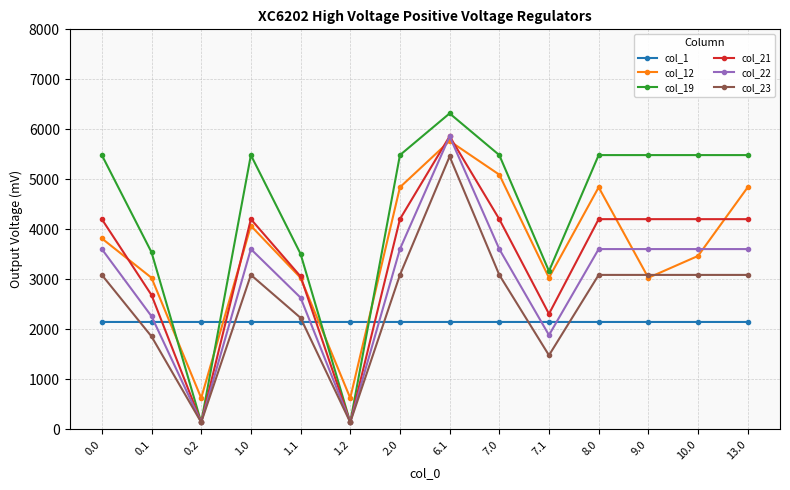

What is the value of the col_19 point at the 3rd from the left?

142.5